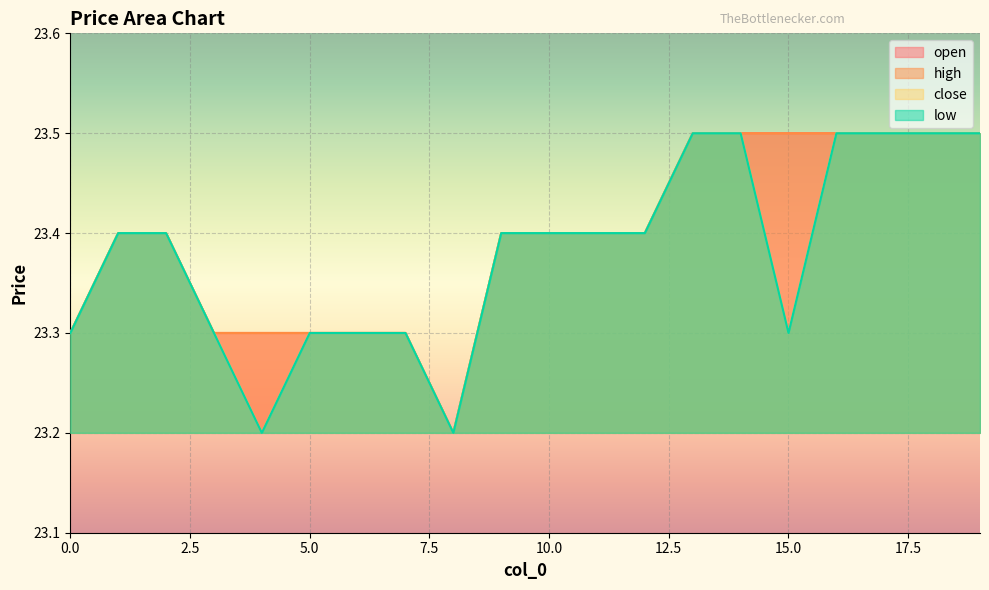

At which category does close reach its first local valley?

4